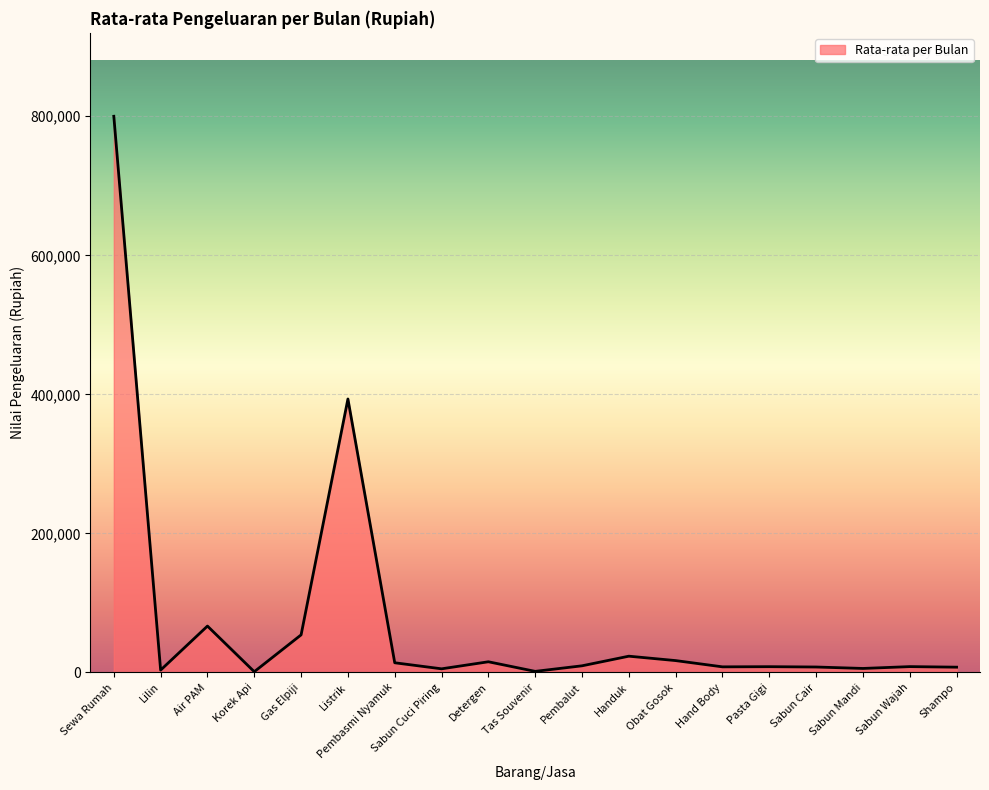

What is the greatest value displayed?

800000.0